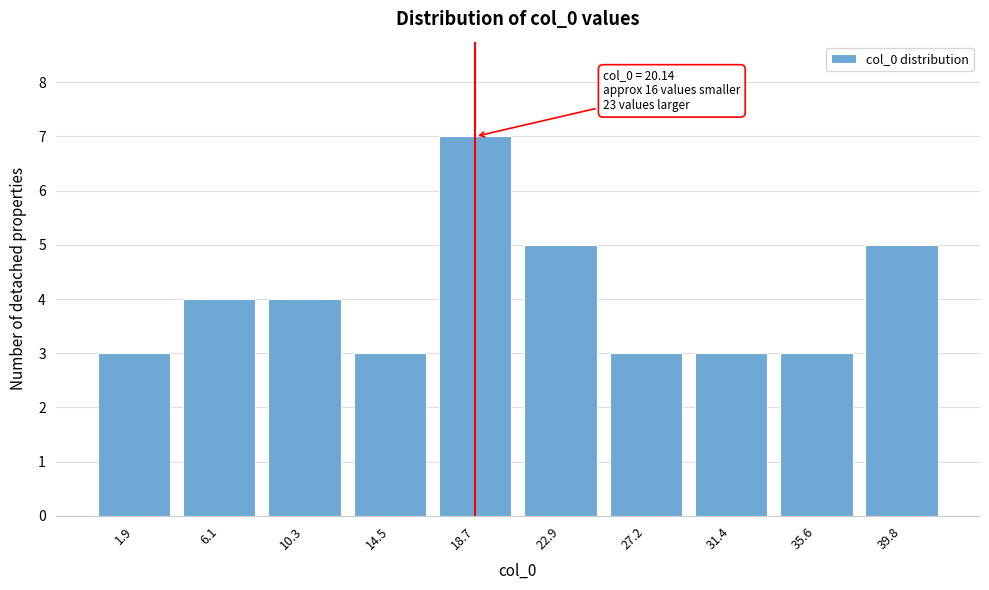

Reading left to right, what are all the values shown in this chart?

3	4	4	3	7	5	3	3	3	5